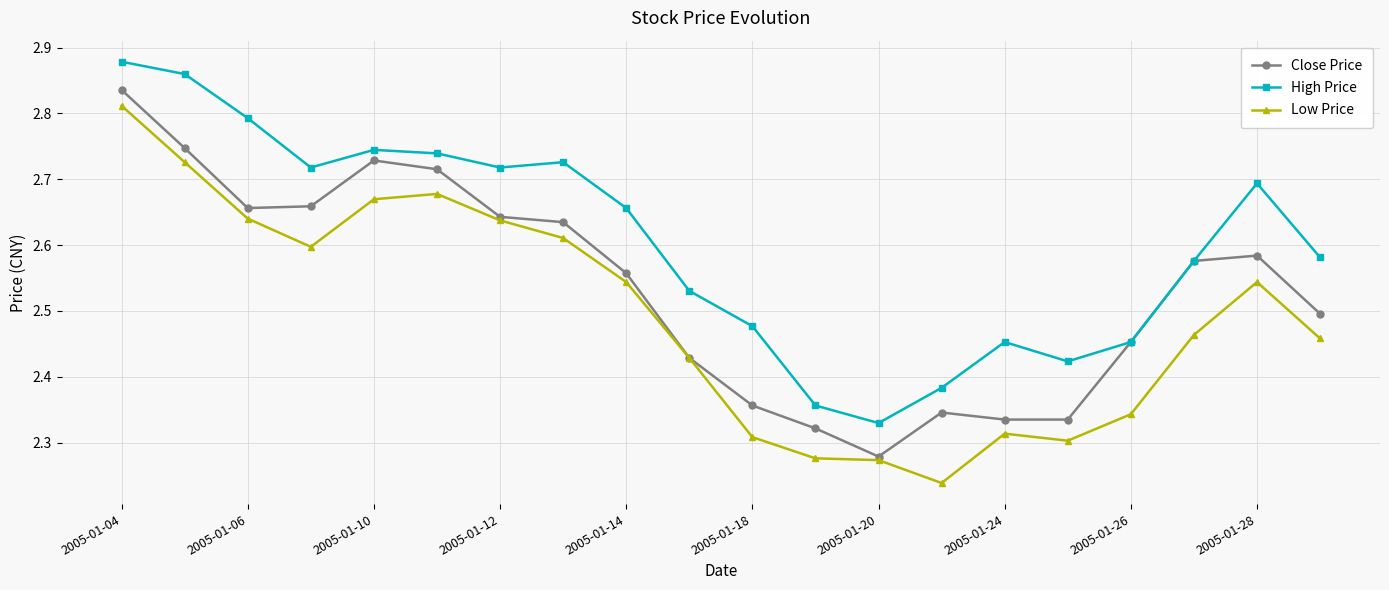

True or false: High Price and Low Price cross at least once.

False